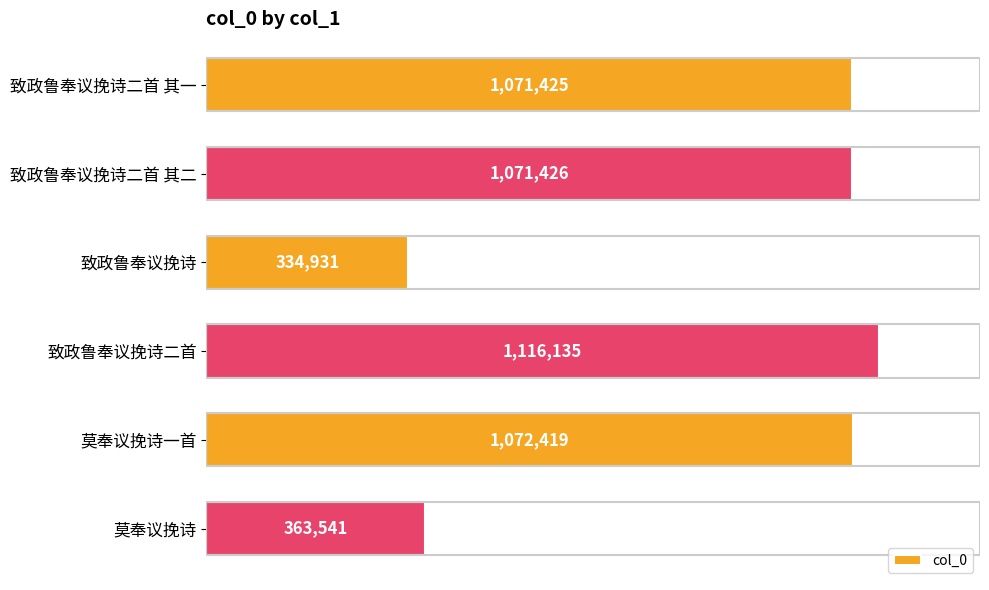

Are the bars horizontal?

Yes